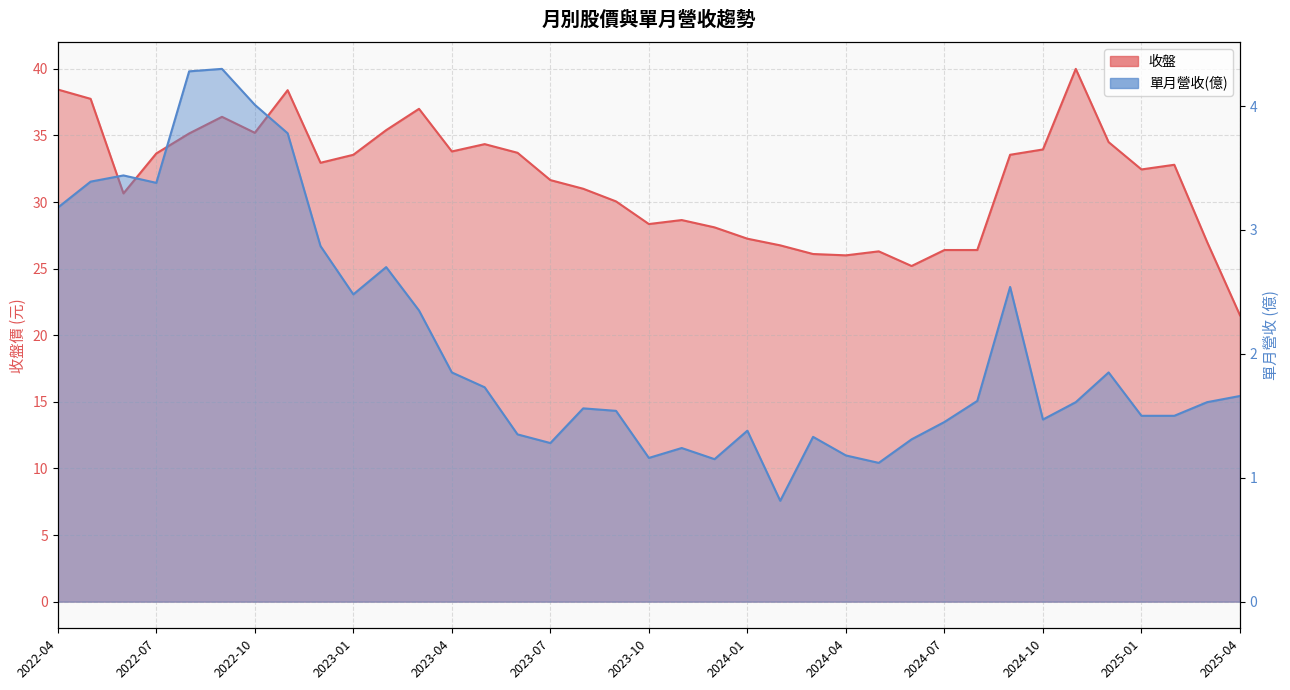

Which series changed the most between 2024-04 and 2024-06?

收盤